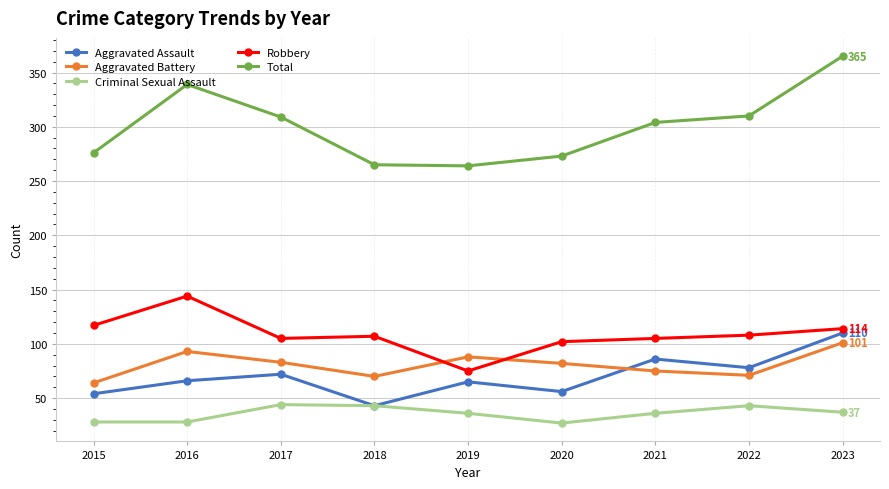

True or false: Aggravated Assault has a value of 54 at 2015.

True